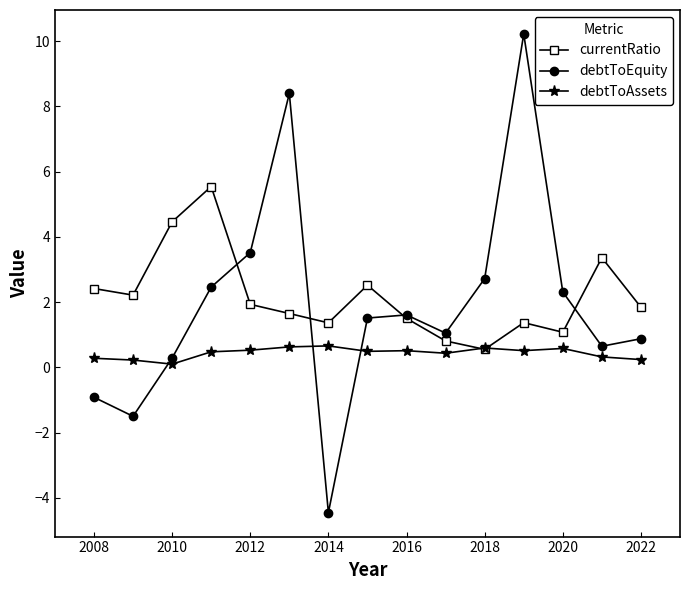

What is the maximum value shown in the chart?

10.2